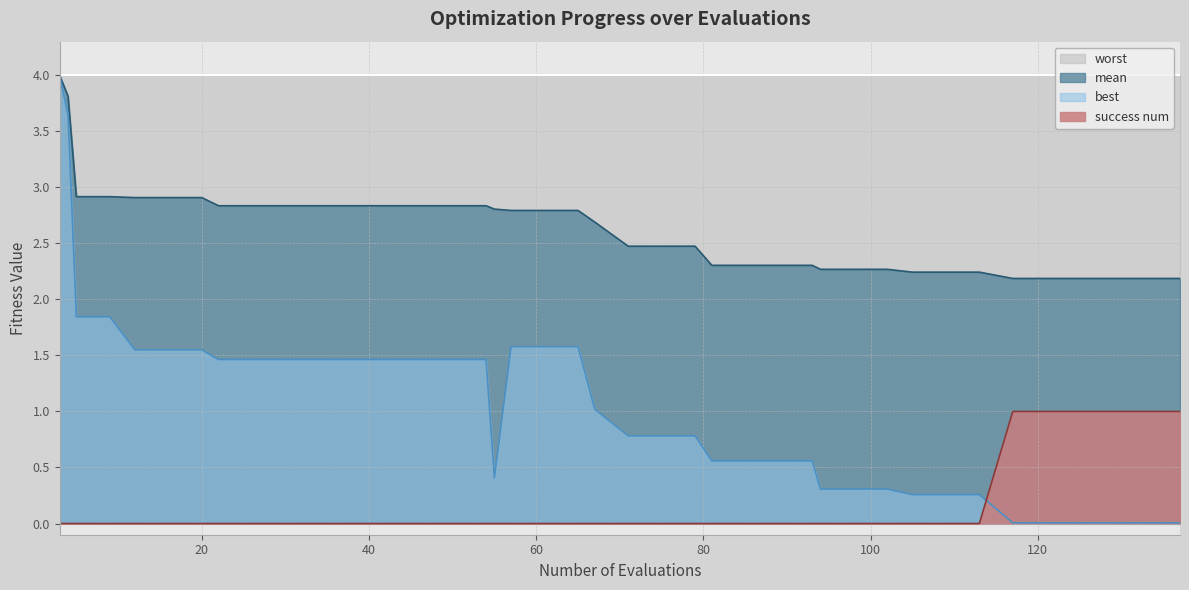

Between 9 and 137, which series saw the biggest shift?

best